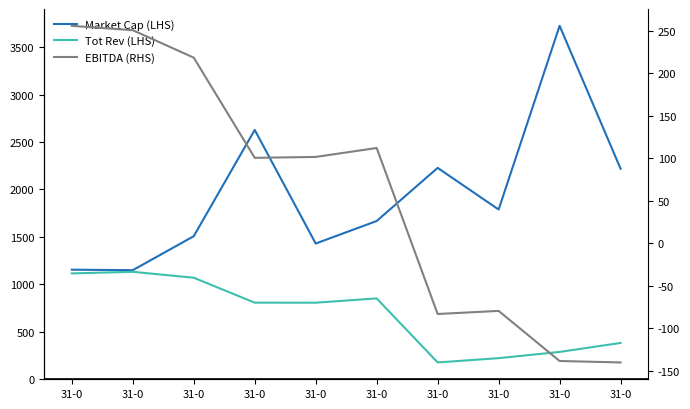

True or false: EBITDA (RHS) and Tot Rev (LHS) intersect in this chart.

False